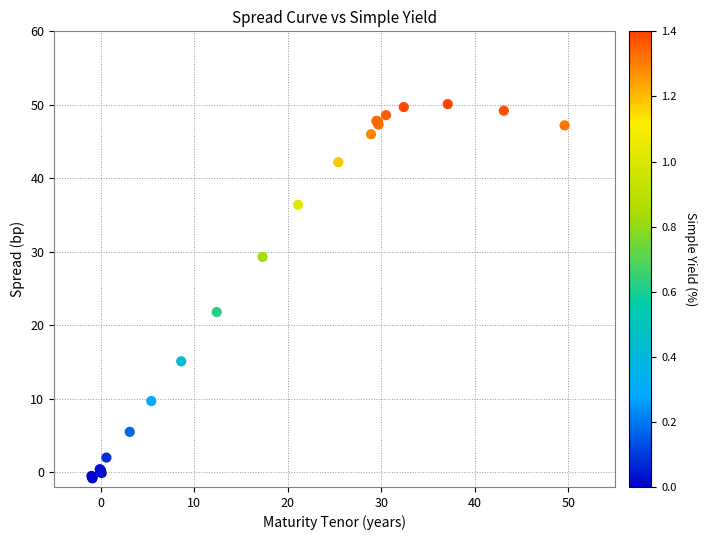

What Y value in the scatter plot is closest to 24?

21.8